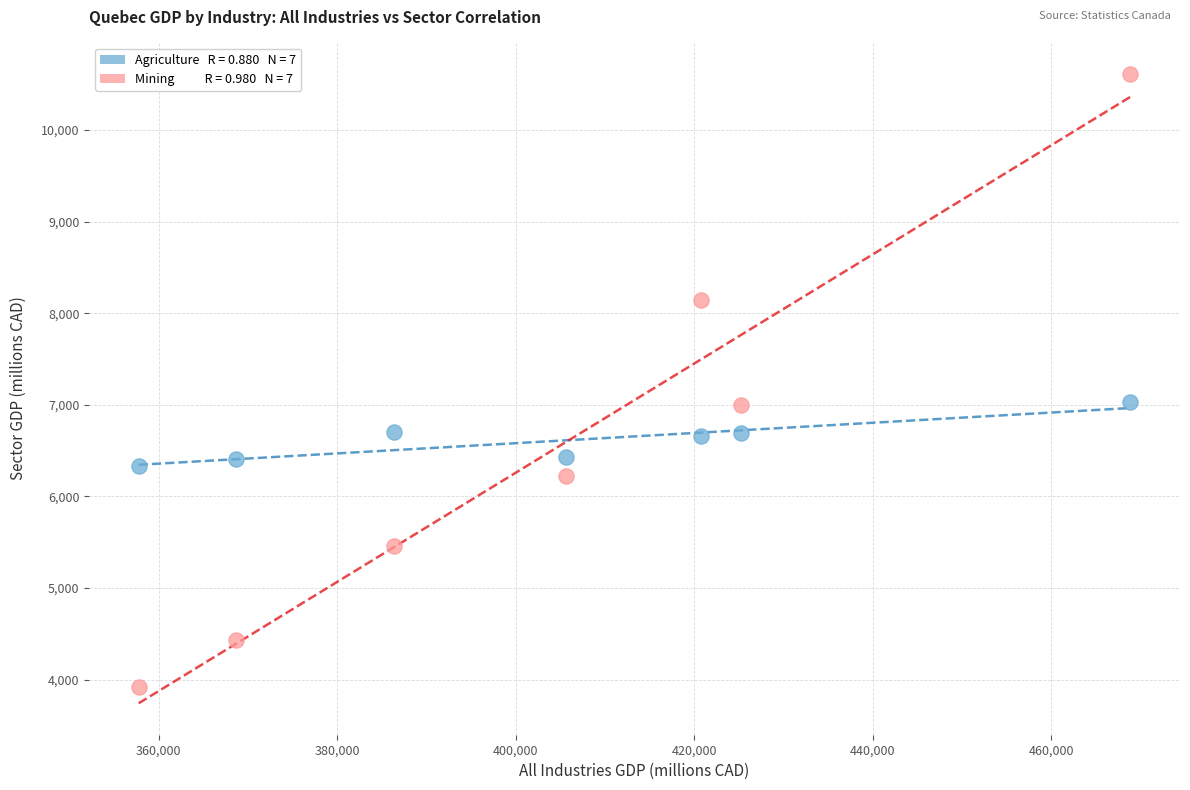

Across all data points, what is the range of Y values (max minus min)?

6684.4